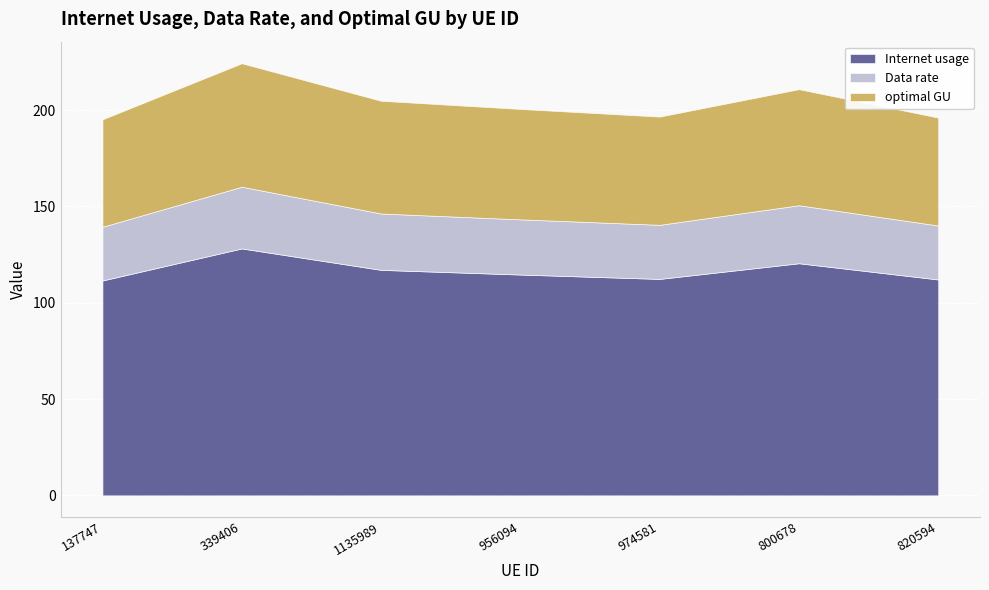

Which series changed the most between 339406 and 800678?

Internet usage